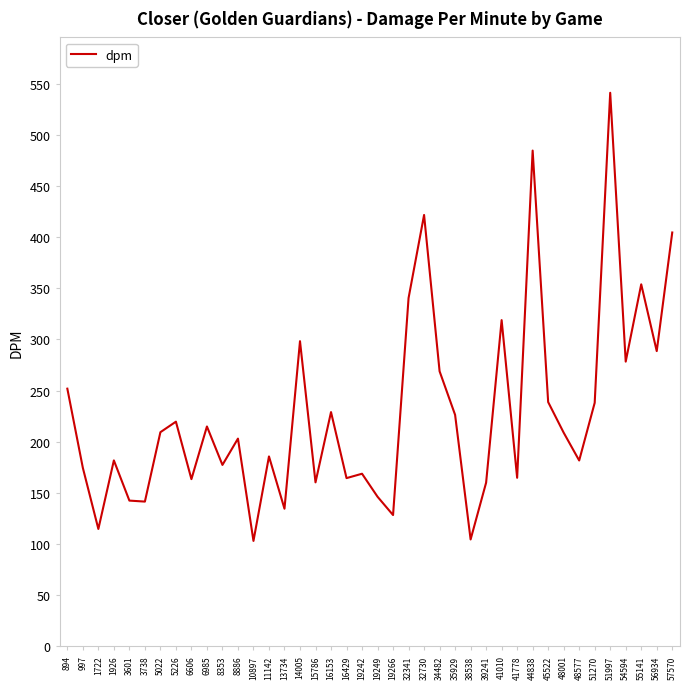

What is the difference between the values at 32730 and 19249?

275.3